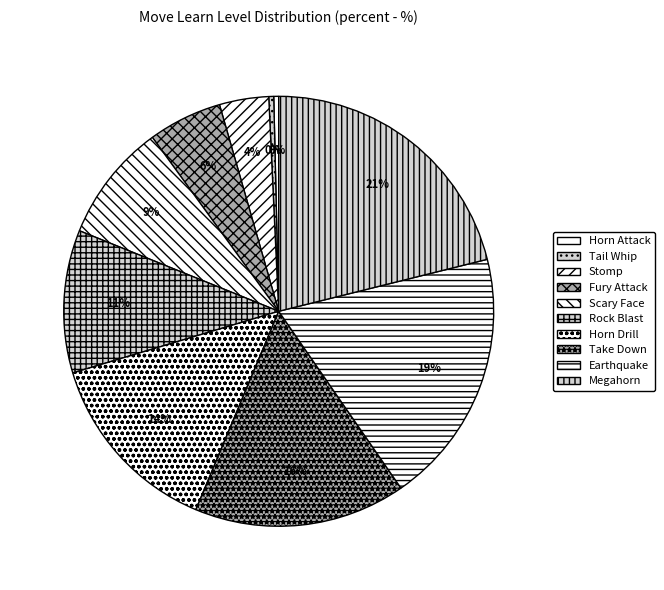

Which category has the biggest portion of the pie?

Megahorn